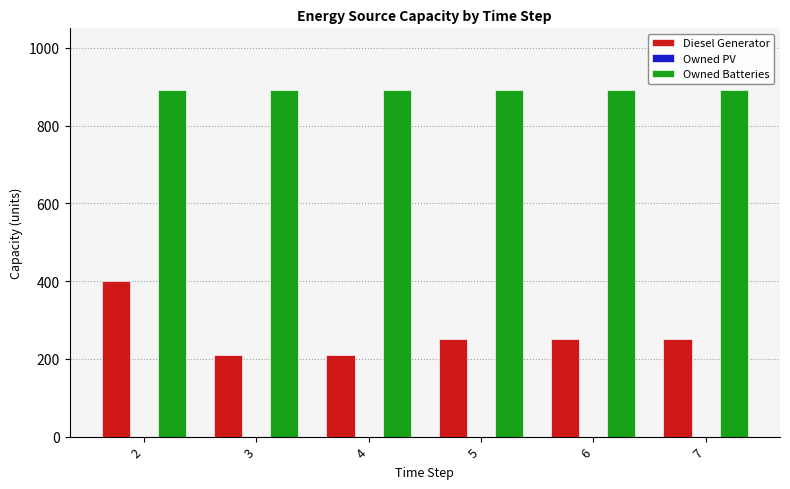

What is the minimum value for Owned Batteries?

892